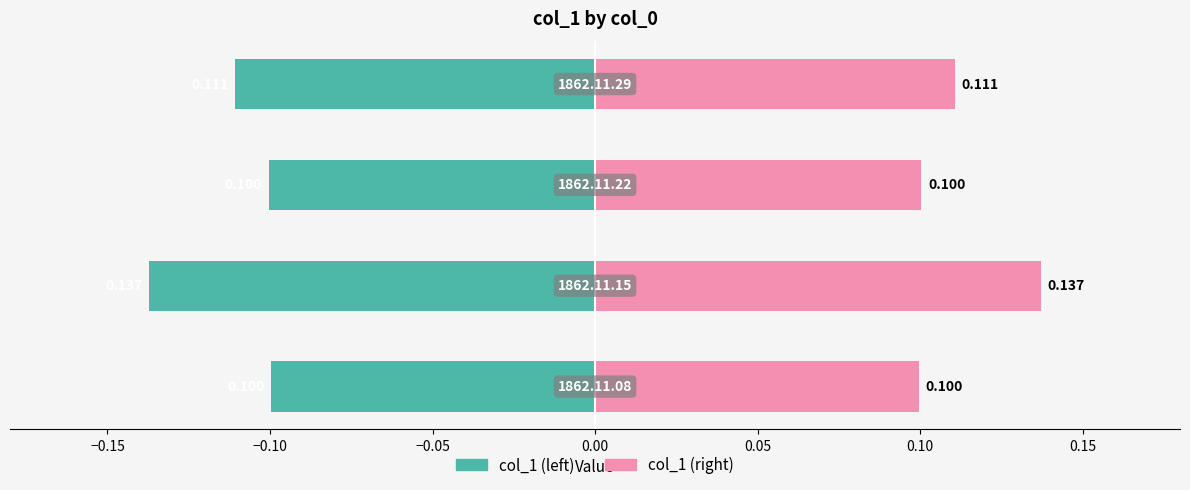

What are all the series names shown in the legend?

col_1 (left), col_1 (right)